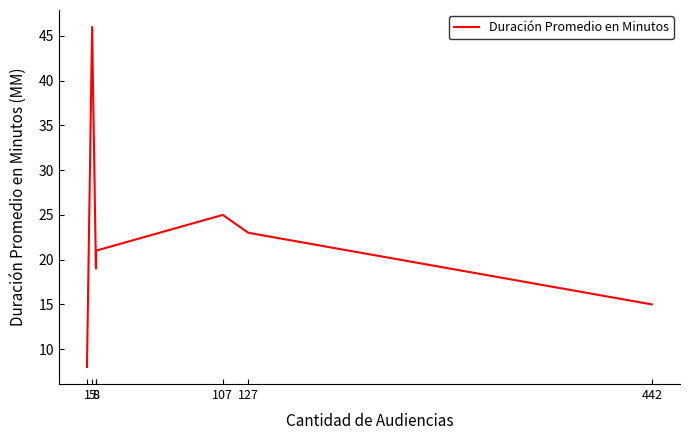

Reading left to right, transcribe all the data shown in this chart.

1=8	5=46	8=19	8=21	107=25	127=23	442=15